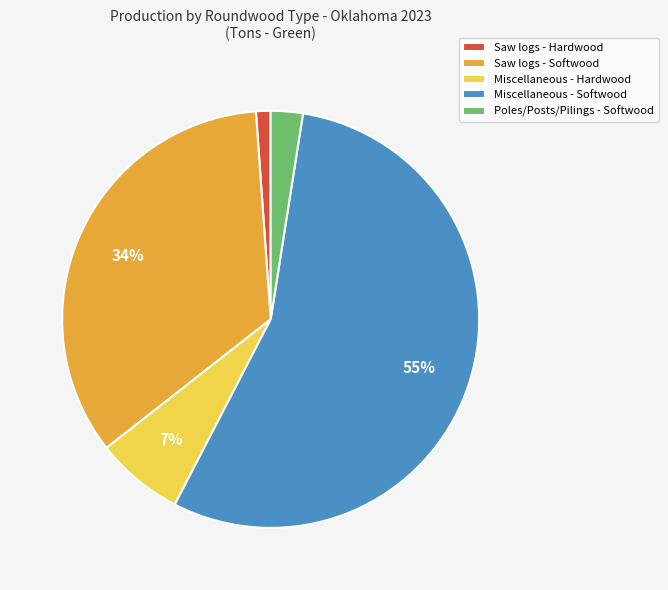

Do Poles/Posts/Pilings - Softwood and Miscellaneous - Softwood together represent more than half of the pie?

Yes